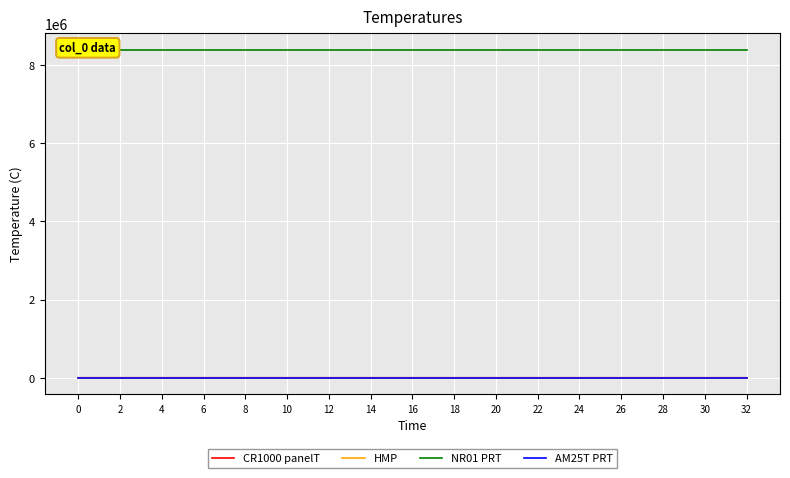

How many positive values does the HMP series have?

16